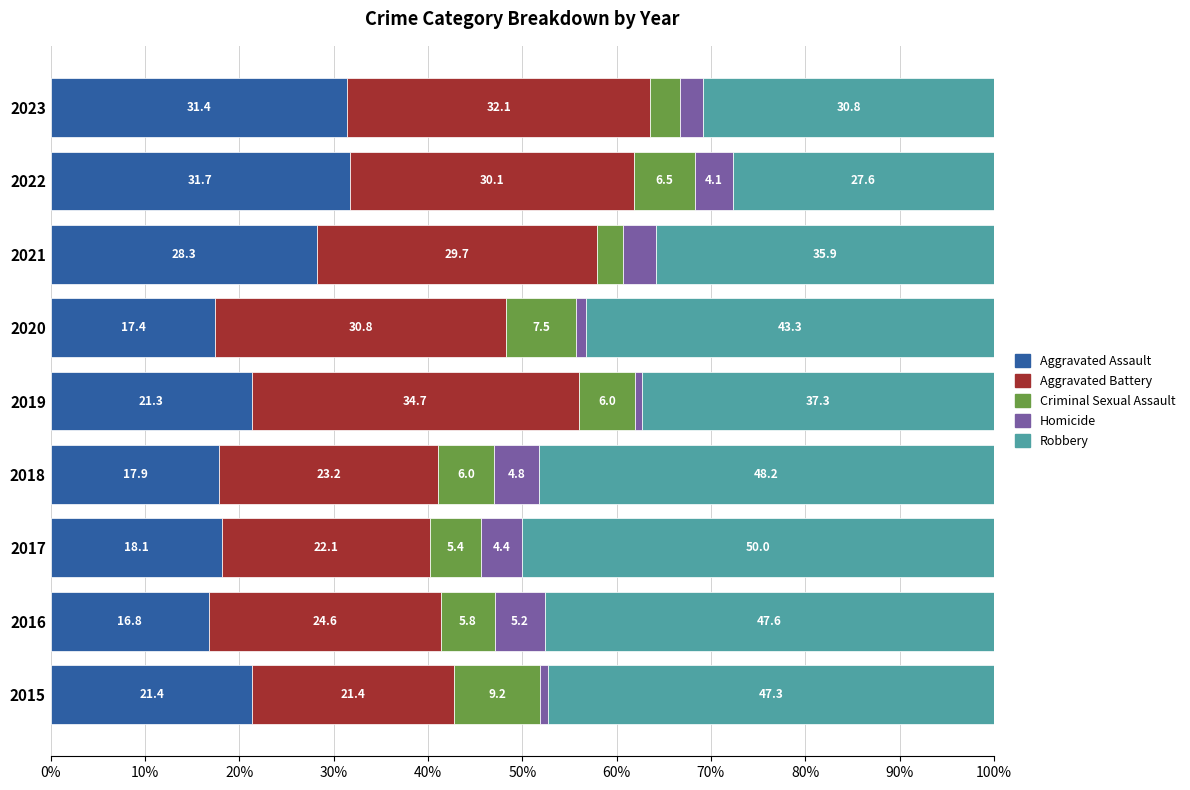

How many data points does each series have?

9